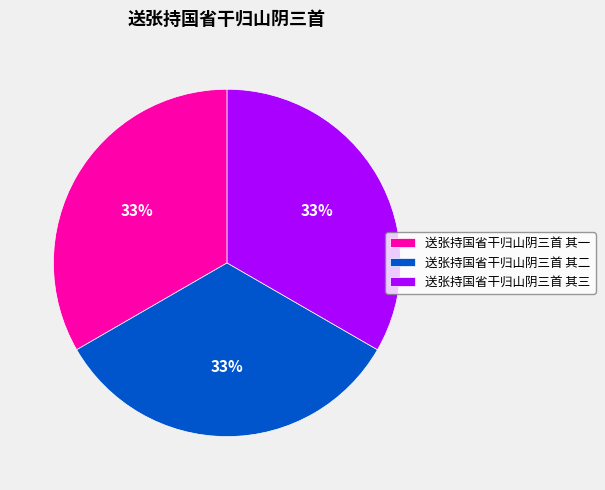

Combined, do 送张持国省干归山阴三首 其二 and 送张持国省干归山阴三首 其三 account for over 50%?

Yes